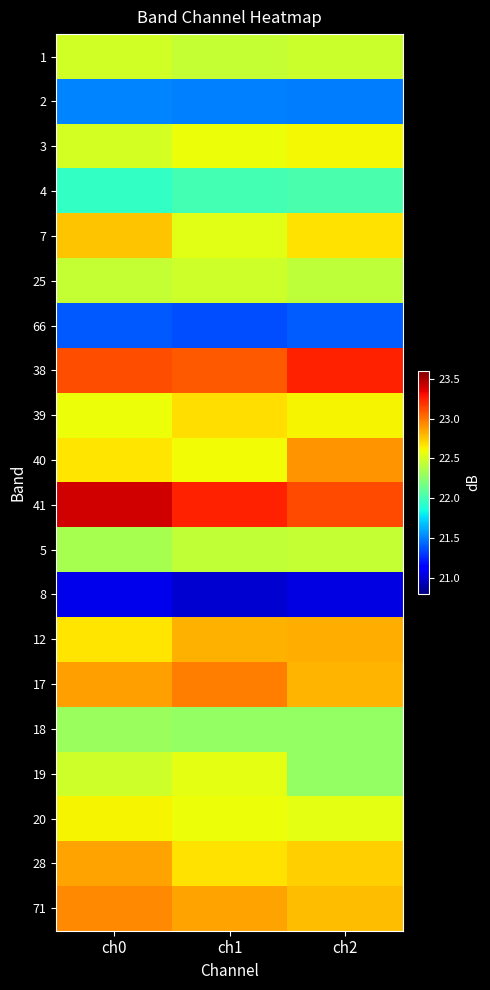

Rank the series by their maximum value, from lowest to highest.

8, 66, 2, 4, 18, 5, 25, 1, 19, 3, 20, 39, 7, 12, 28, 40, 71, 17, 38, 41